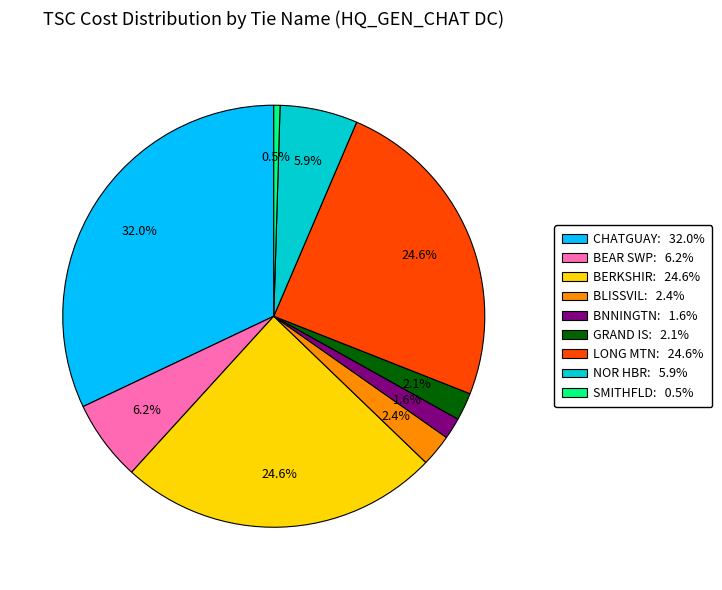

Does any single category account for the majority?

No